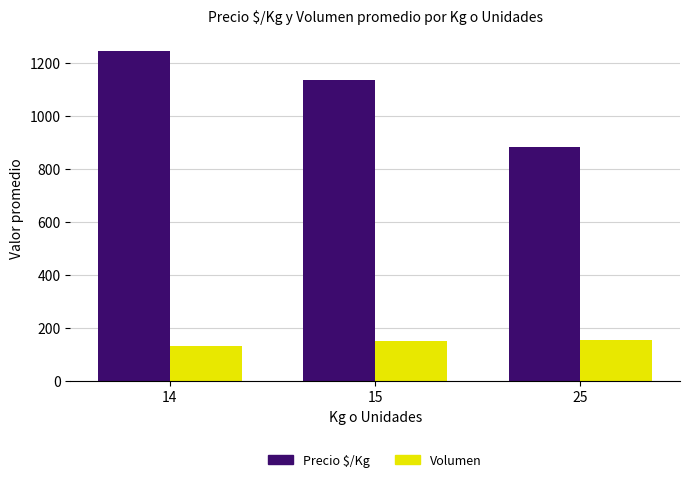

Is it true that Precio $/Kg equals 1133.5 at 15?

True